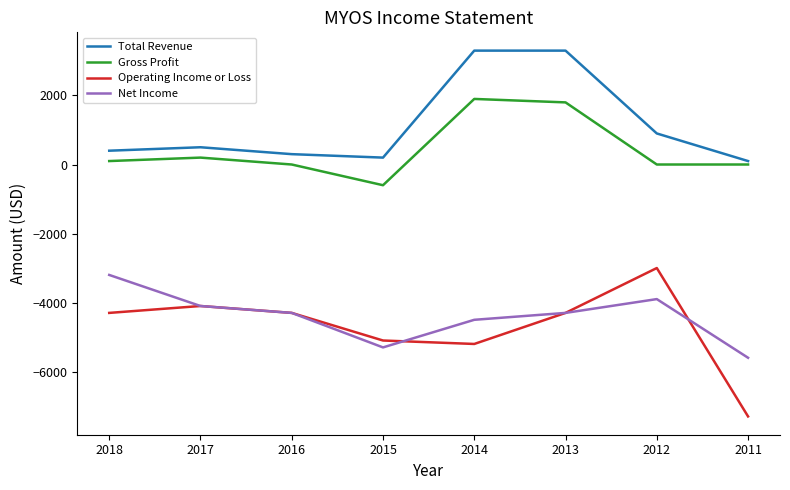

Reading right to left, extract all data points from this chart.

Total Revenue: 100	900	3300	3300	200	300	500	400
Gross Profit: 0	0	1800	1900	-600	0	200	100
Operating Income or Loss: -7300	-3000	-4300	-5200	-5100	-4300	-4100	-4300
Net Income: -5600	-3900	-4300	-4500	-5300	-4300	-4100	-3200